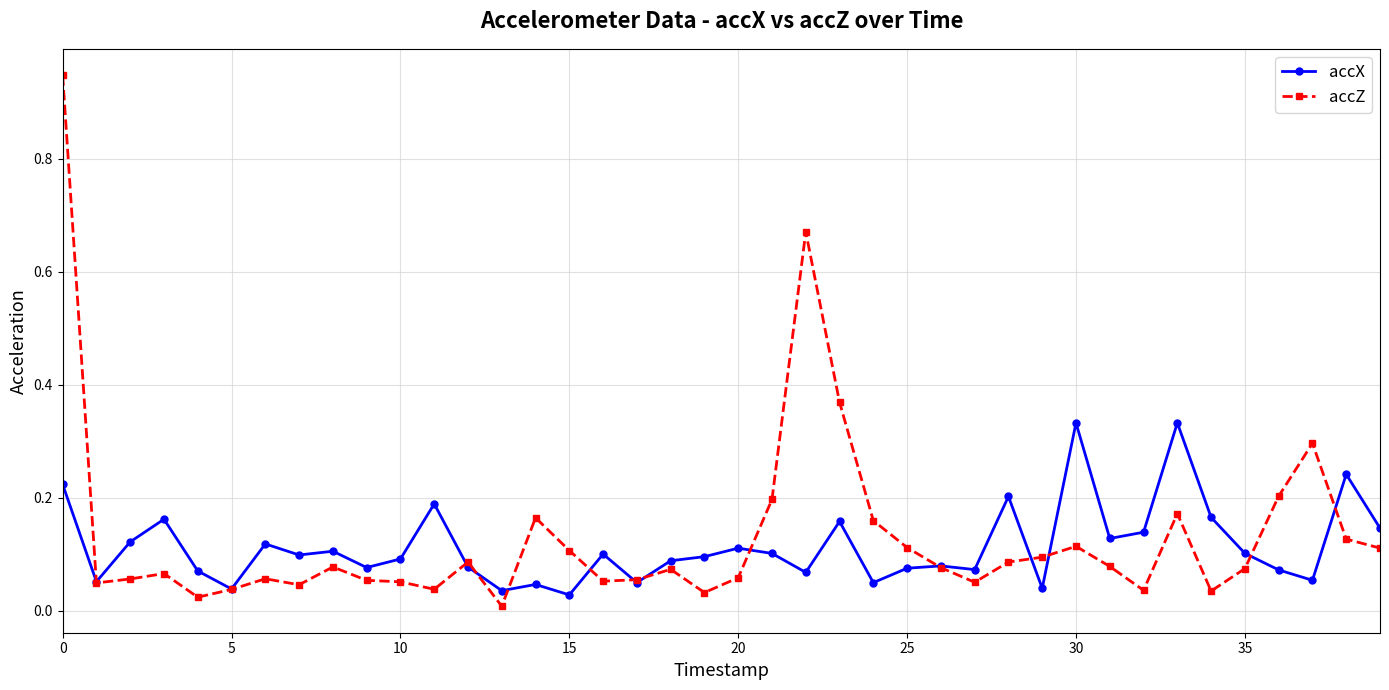

Rank the series by their maximum value, from lowest to highest.

accX, accZ